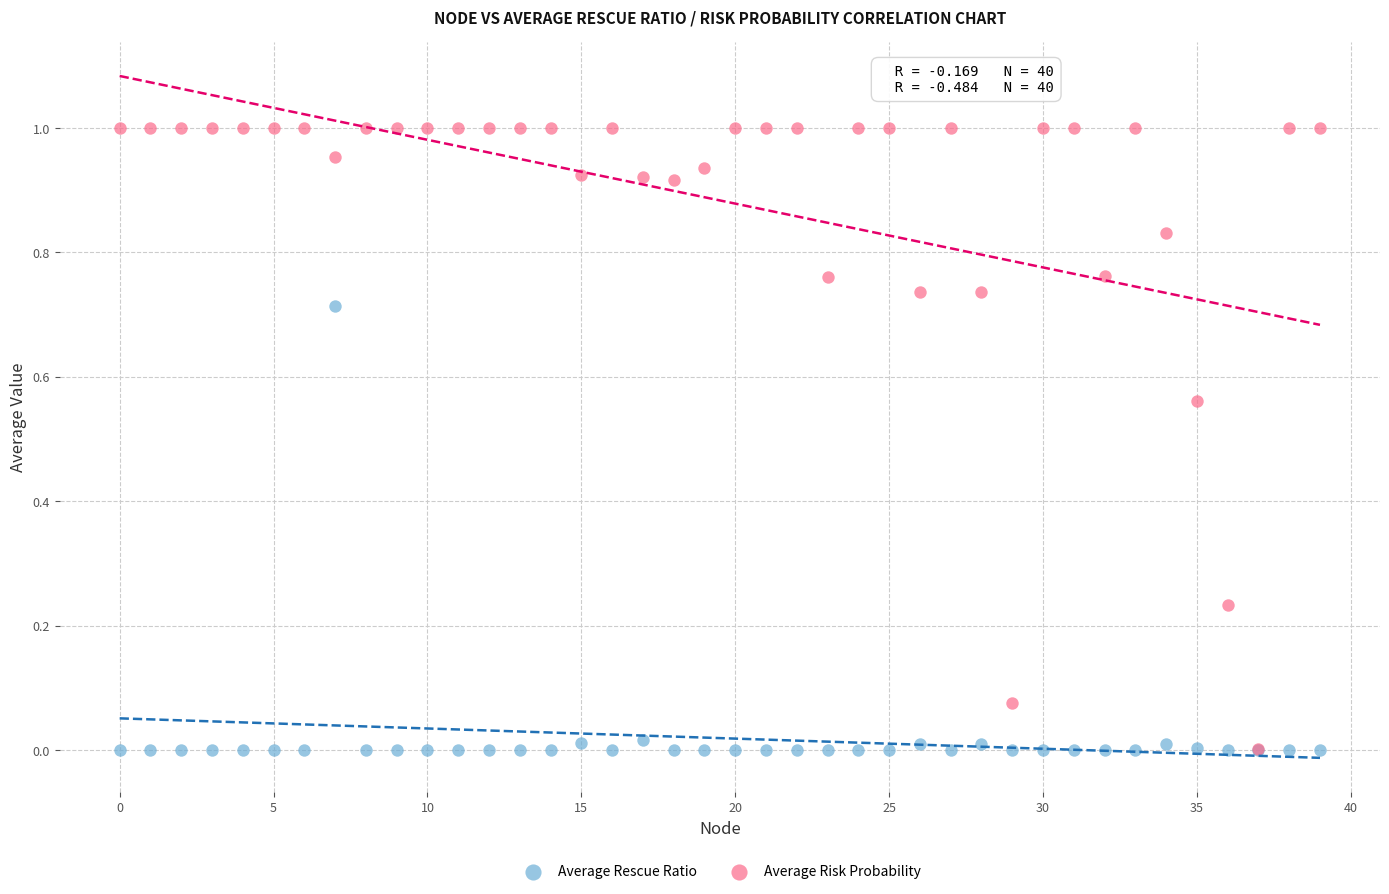

What are all the series names shown in the legend?

Average Rescue Ratio, Average Risk Probability